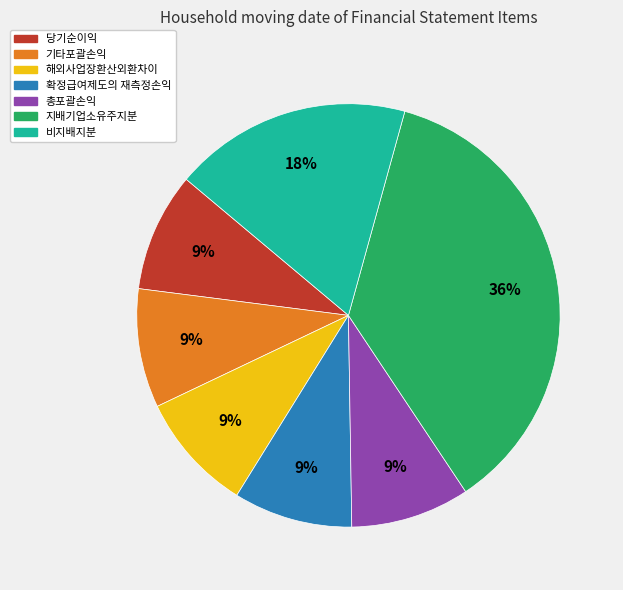

To the nearest percent, what portion does 확정급여제도의 재측정손익 represent?

9%